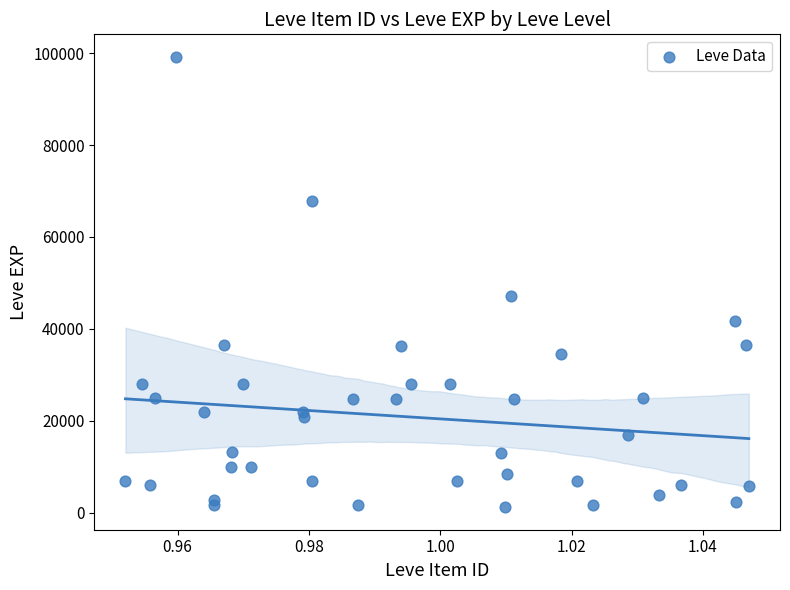

What Y value in the scatter plot is closest to 50190?

47200